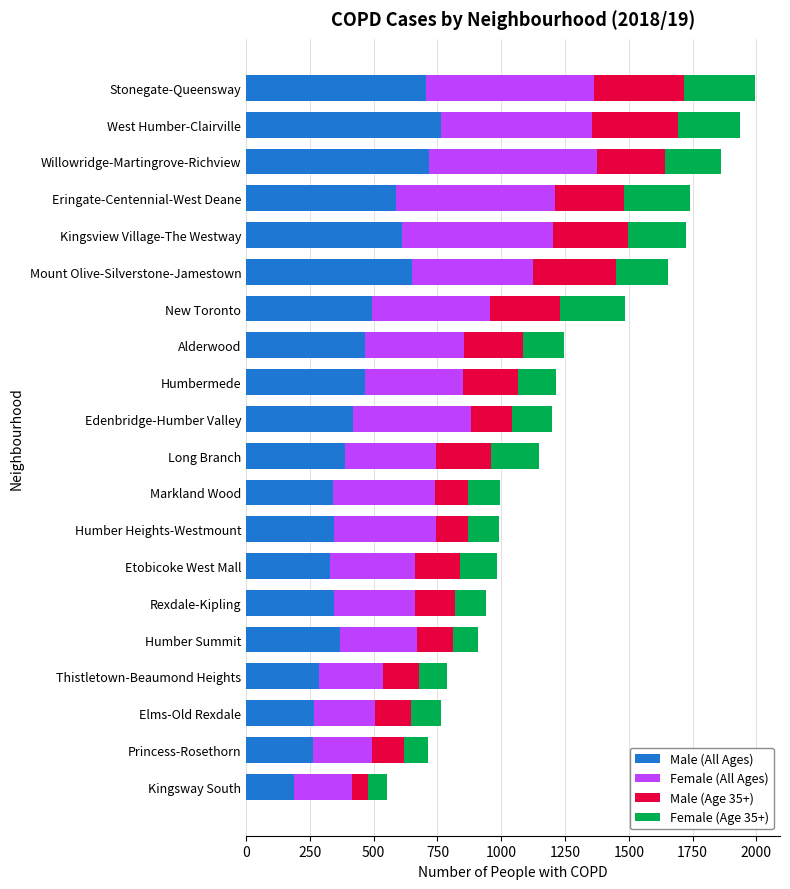

What is the total value across all series at West Humber-Clairville?

1934